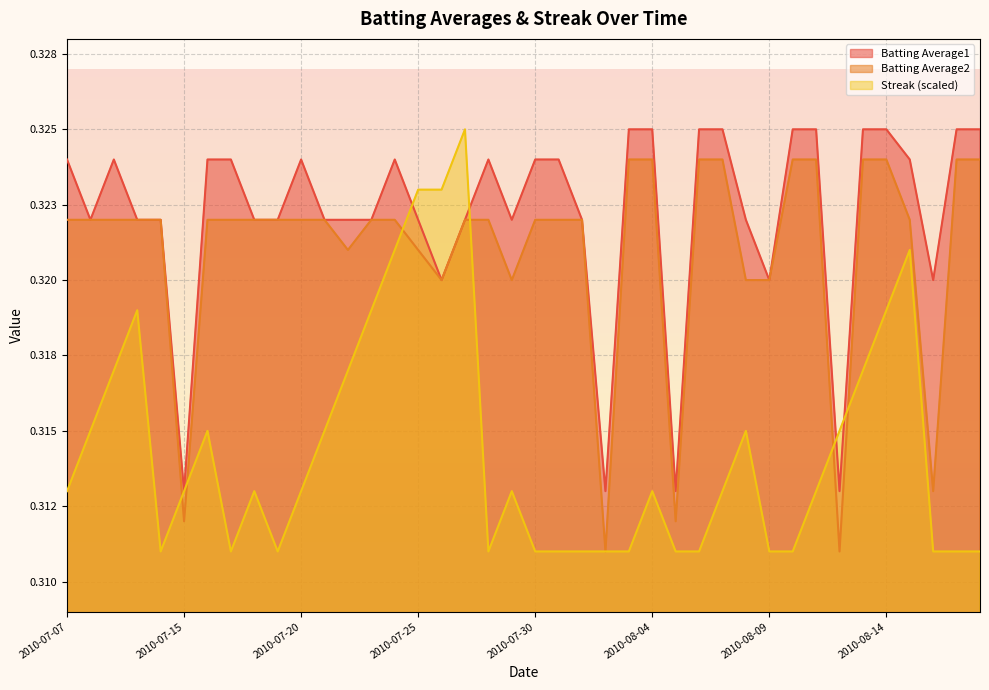

How many interior local valleys does the Batting Average2 series have?

8